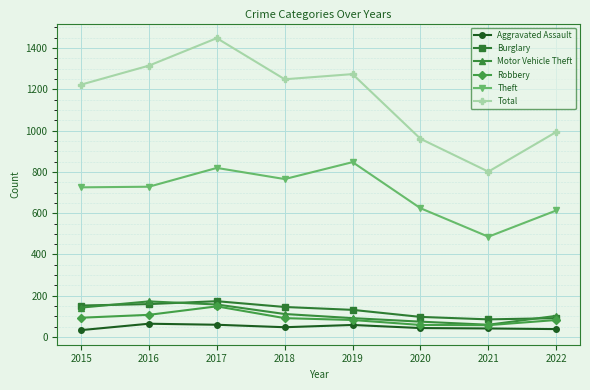

What are all the series names shown in the legend?

Aggravated Assault, Burglary, Motor Vehicle Theft, Robbery, Theft, Total